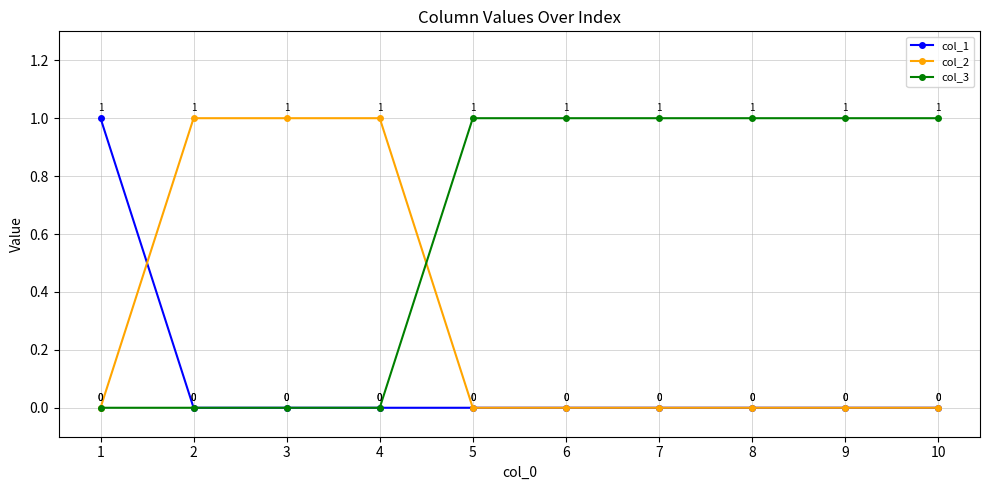

The col_3 series shows 0 at 3. True or false?

True